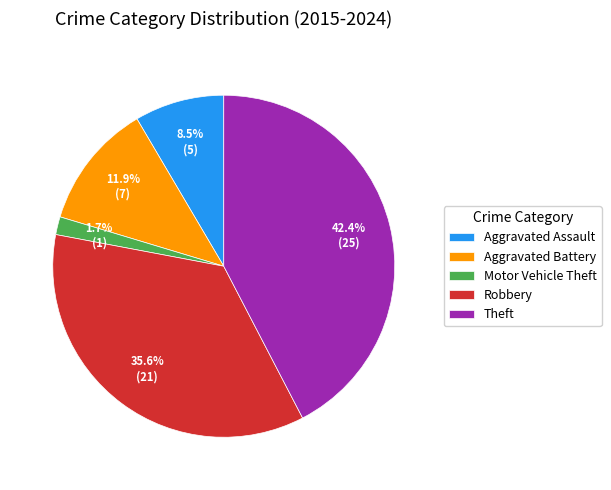

To the nearest percent, what is the difference between the Aggravated Assault and Theft slice percentages?

34%